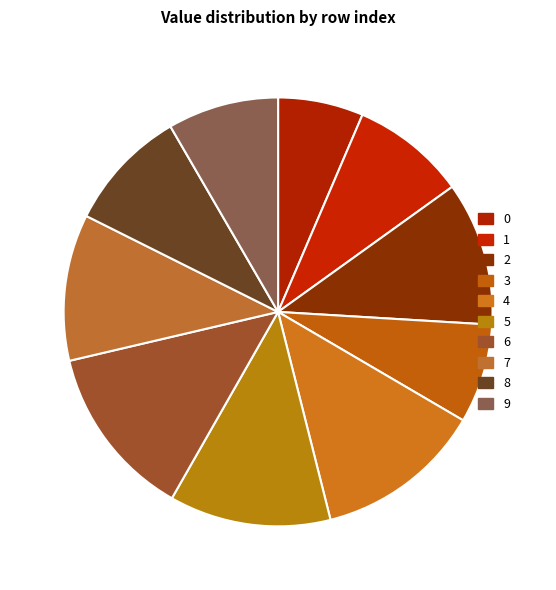

Count the number of slices in the pie.

10